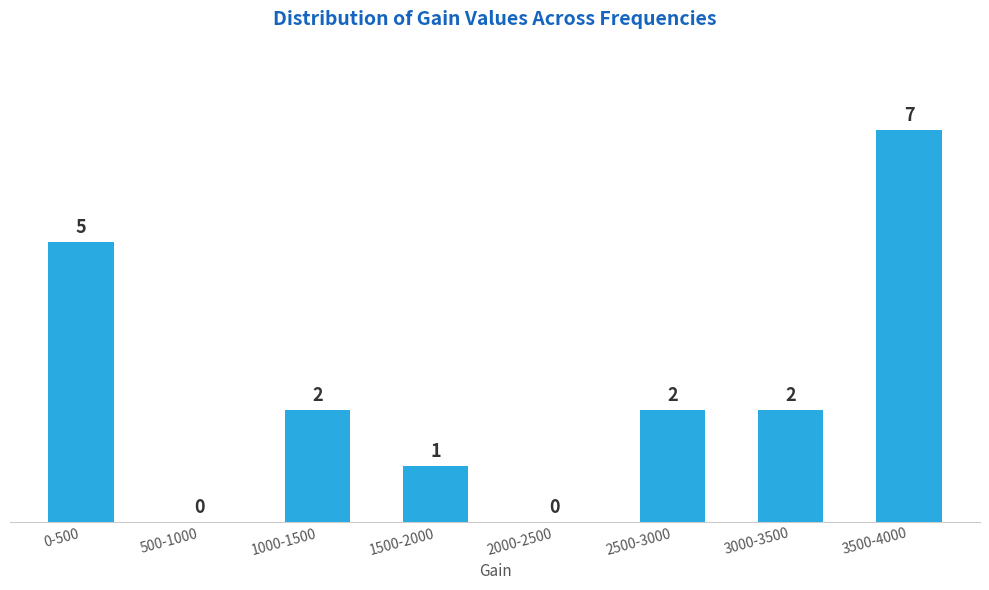

Reading right to left, extract all data points from this chart.

3500-4000=7	3000-3500=2	2500-3000=2	2000-2500=0	1500-2000=1	1000-1500=2	500-1000=0	0-500=5